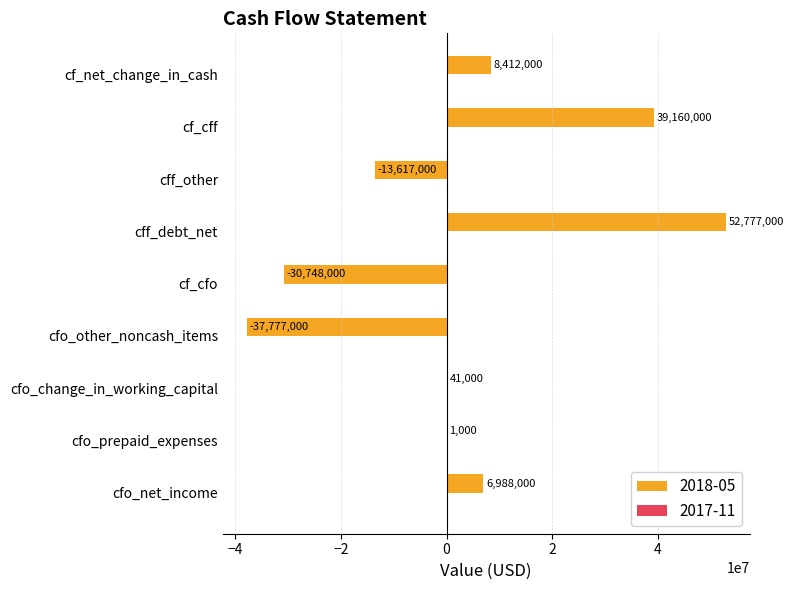

At which label is the value closest to 7500000?

cfo_net_income